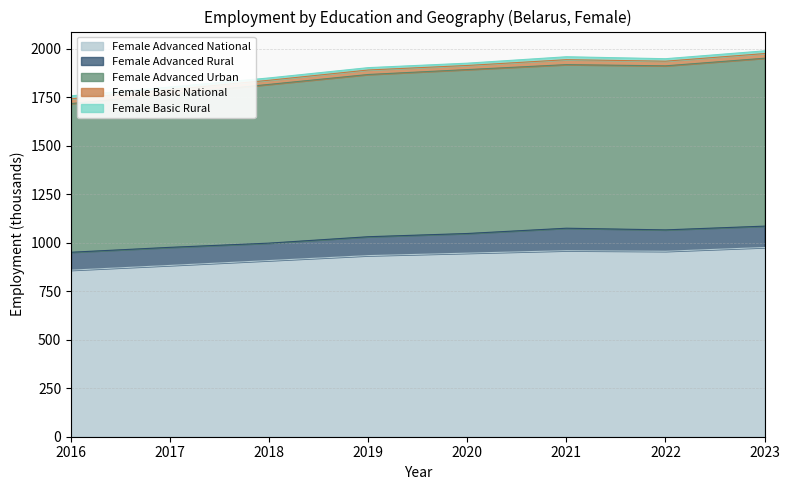

At 2023, list the series in order from largest to smallest.

Female Advanced National, Female Advanced Urban, Female Advanced Rural, Female Basic National, Female Basic Rural